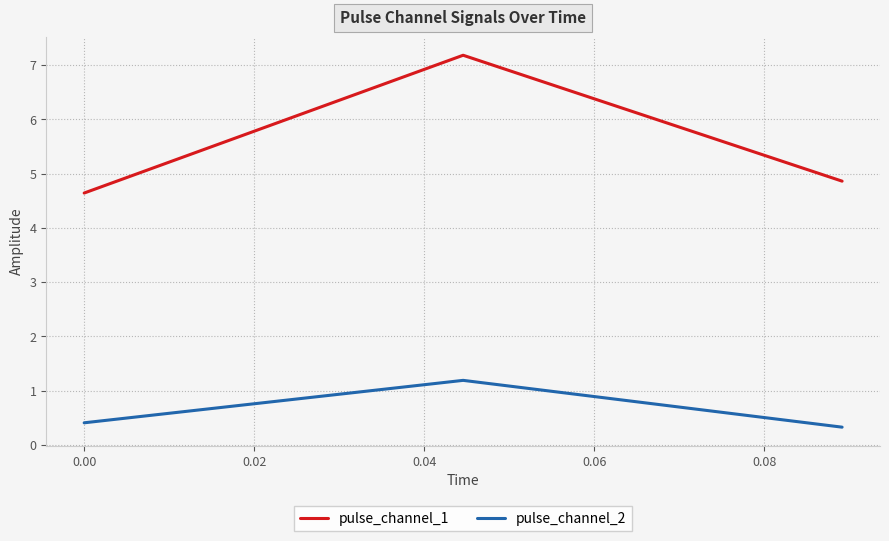

How many lines are shown in the chart?

2